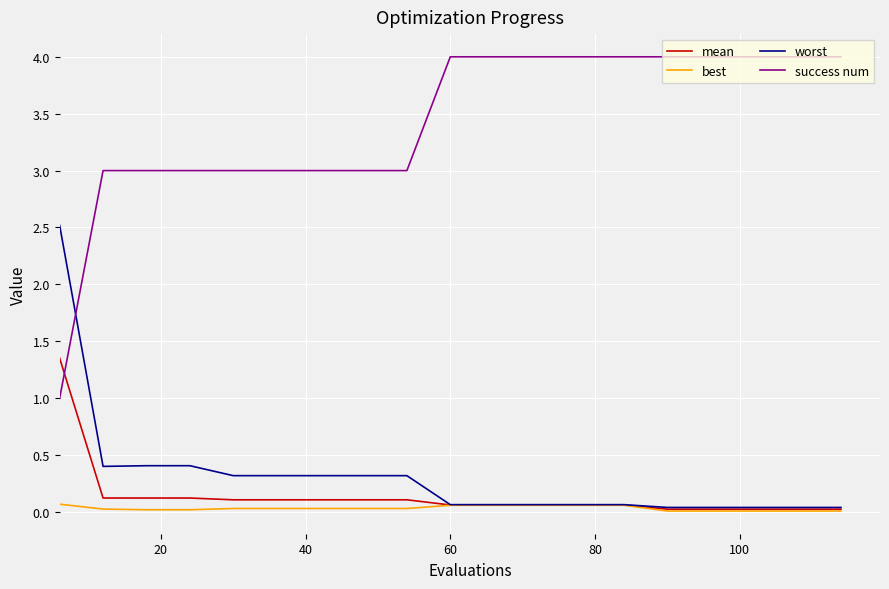

True or false: success num and worst intersect in this chart.

True